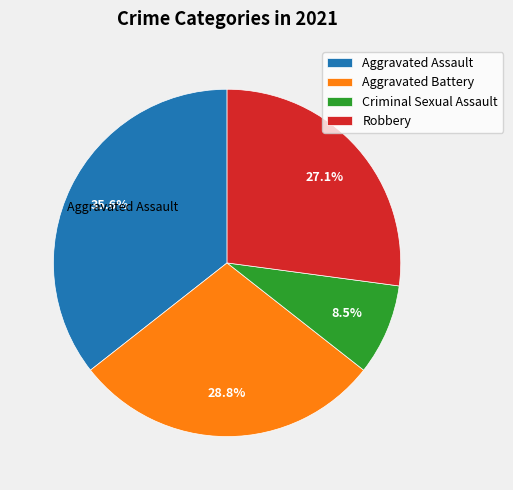

What percentage is the Aggravated Battery slice, to the nearest percent?

29%